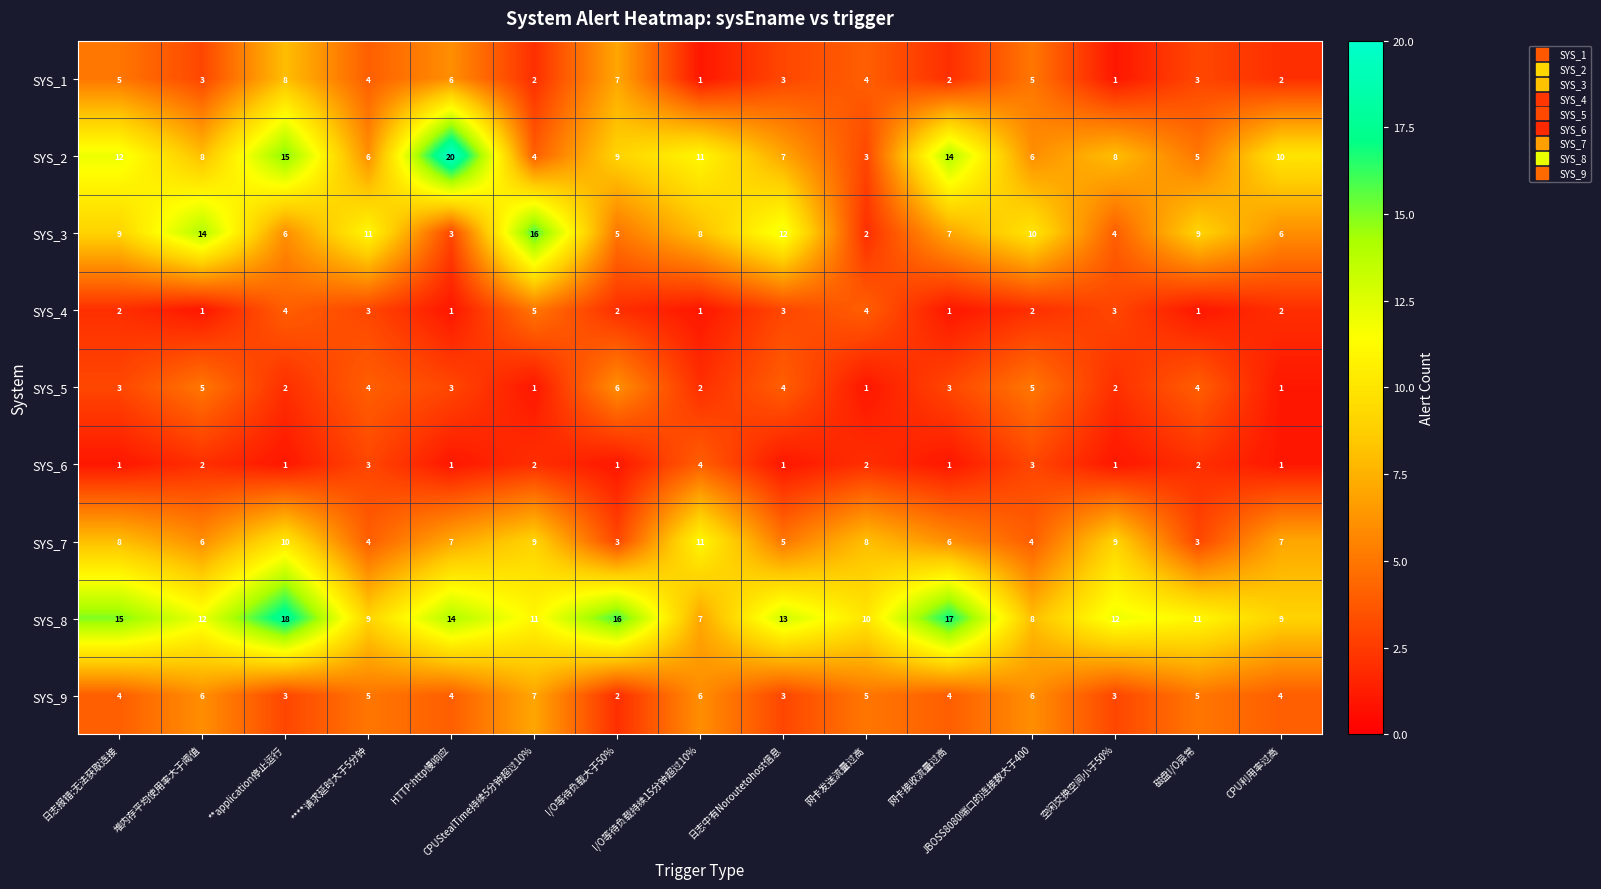

Which series has the largest range (max minus min)?

SYS_2